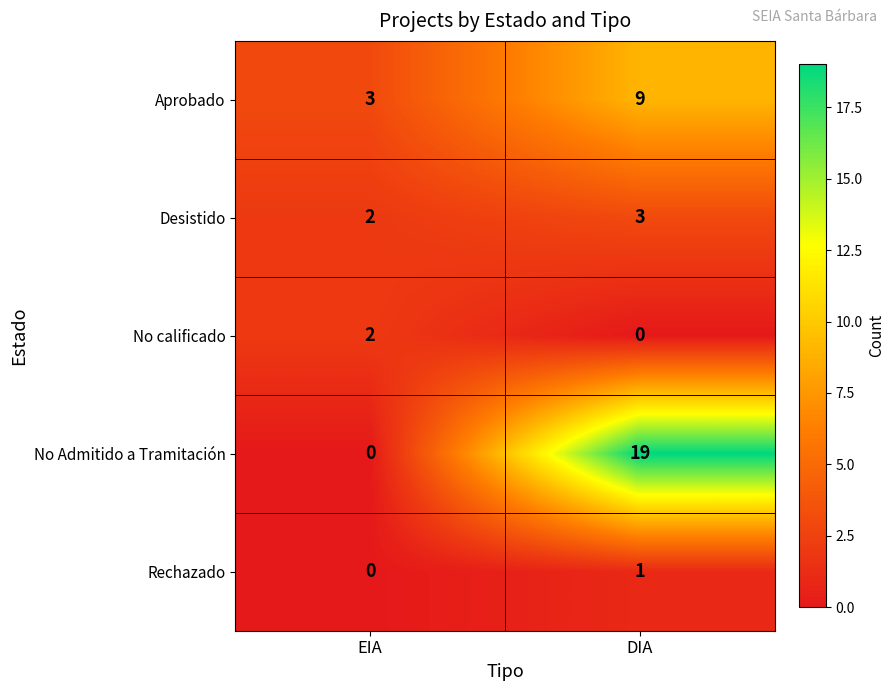

At which category does the chart reach its peak across all series?

DIA